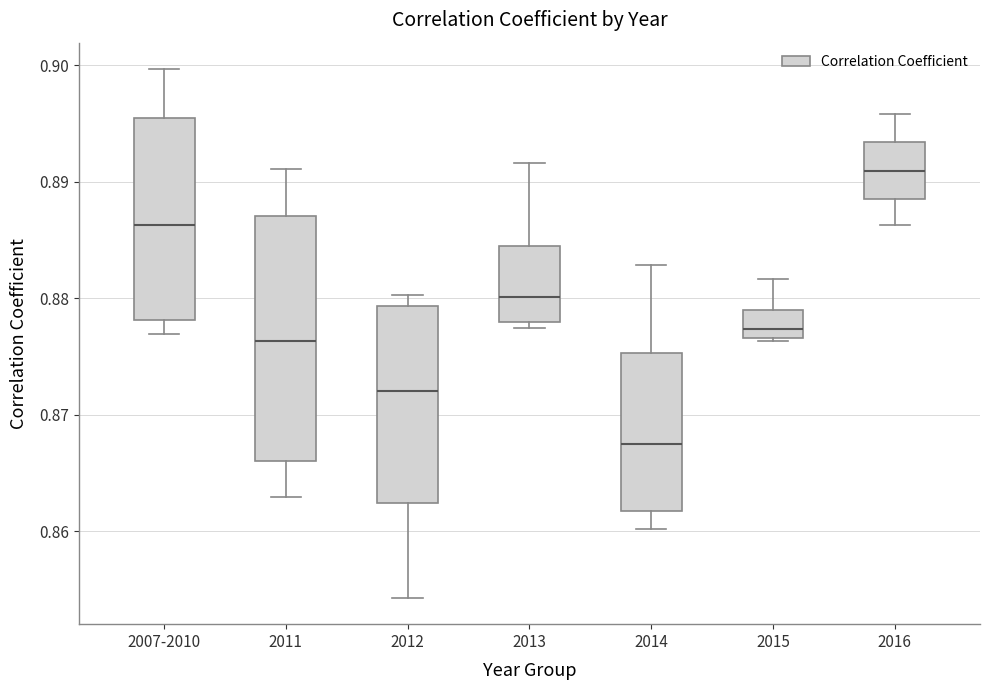

Which box is the tallest, from its lower edge to its upper edge?

2011